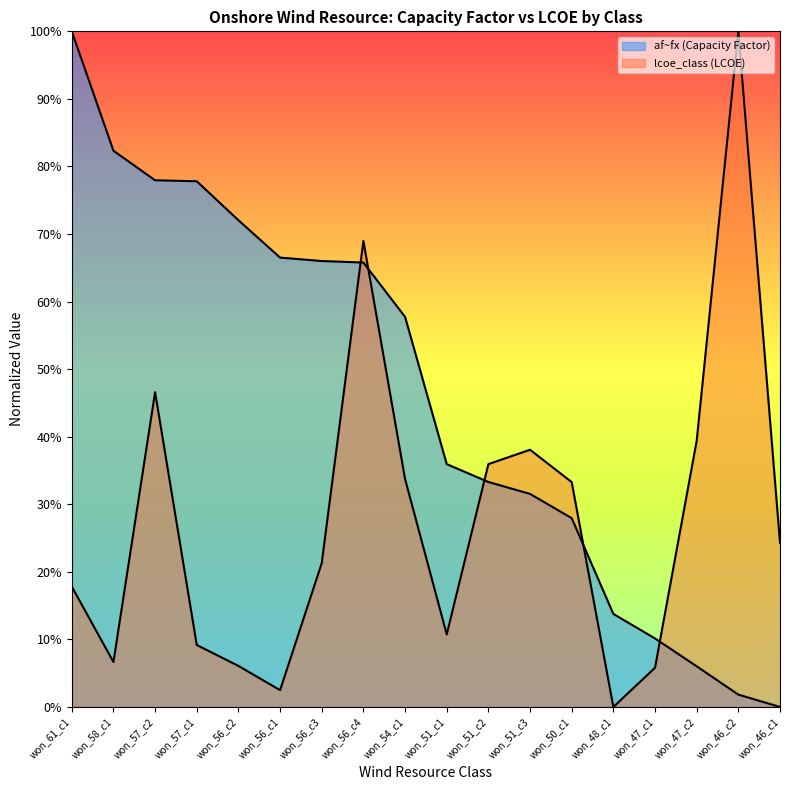

Which series has the largest range (max minus min)?

af~fx (Capacity Factor)